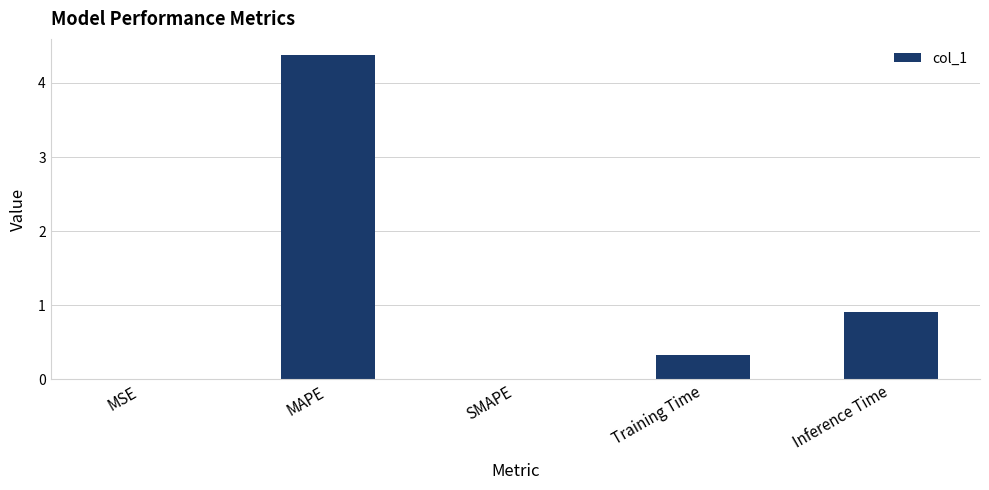

Are the bars horizontal?

No